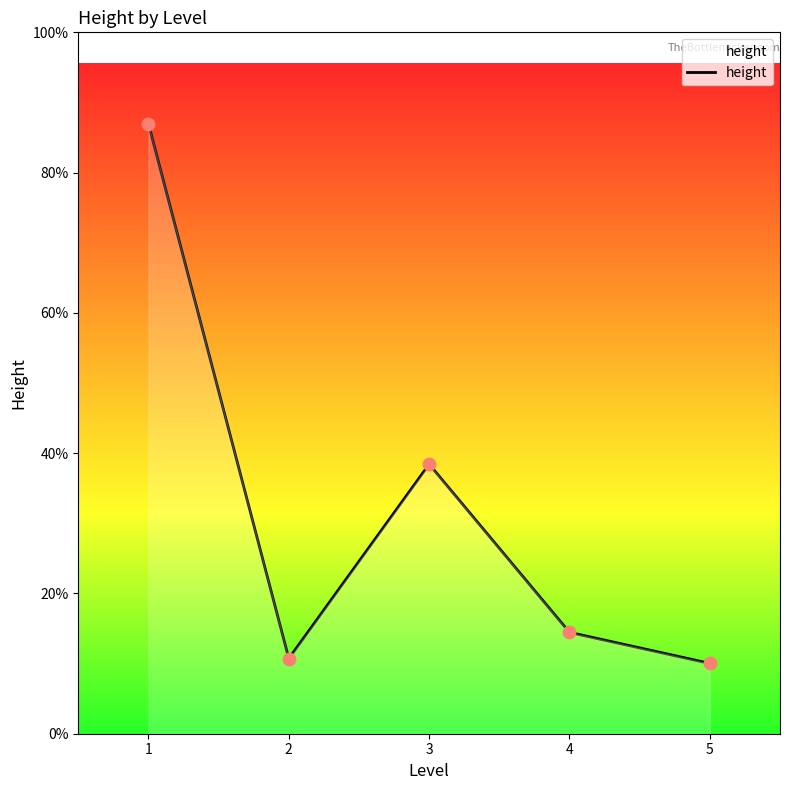

Which has a higher value, 2 or 3?

3